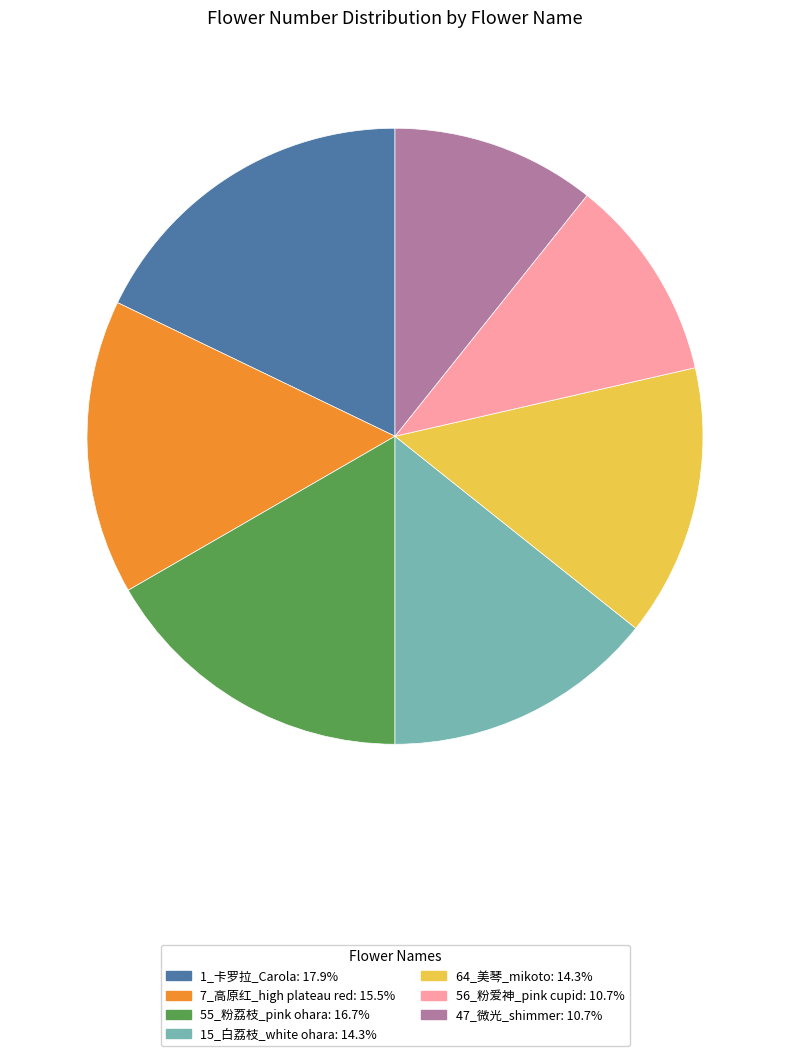

Is 47_微光_shimmer the majority of the pie?

No